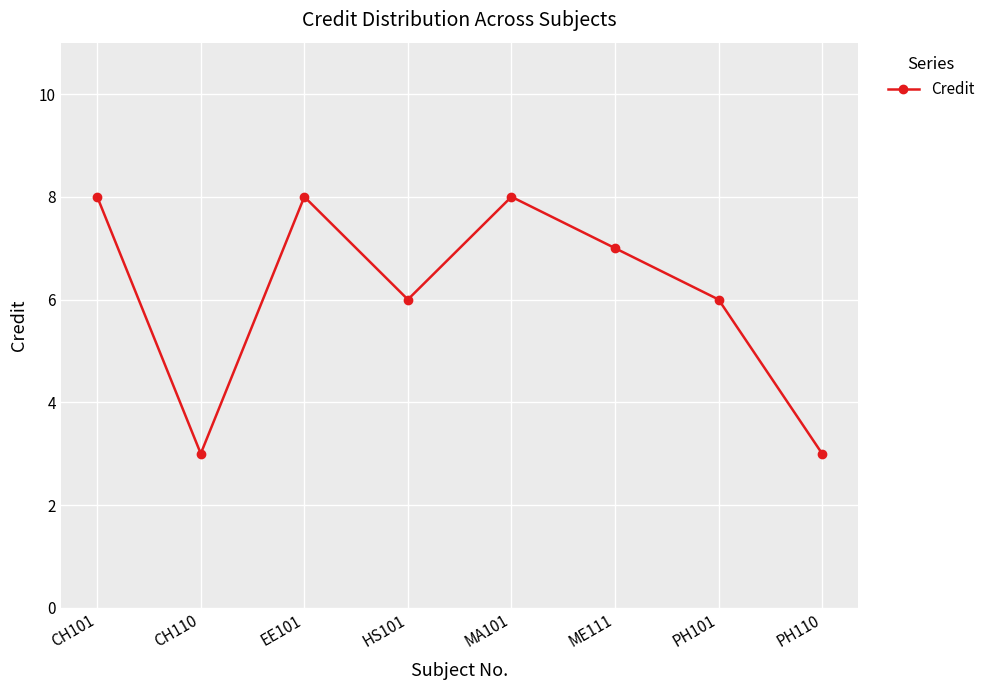

The value at PH110 is 3. True or false?

True